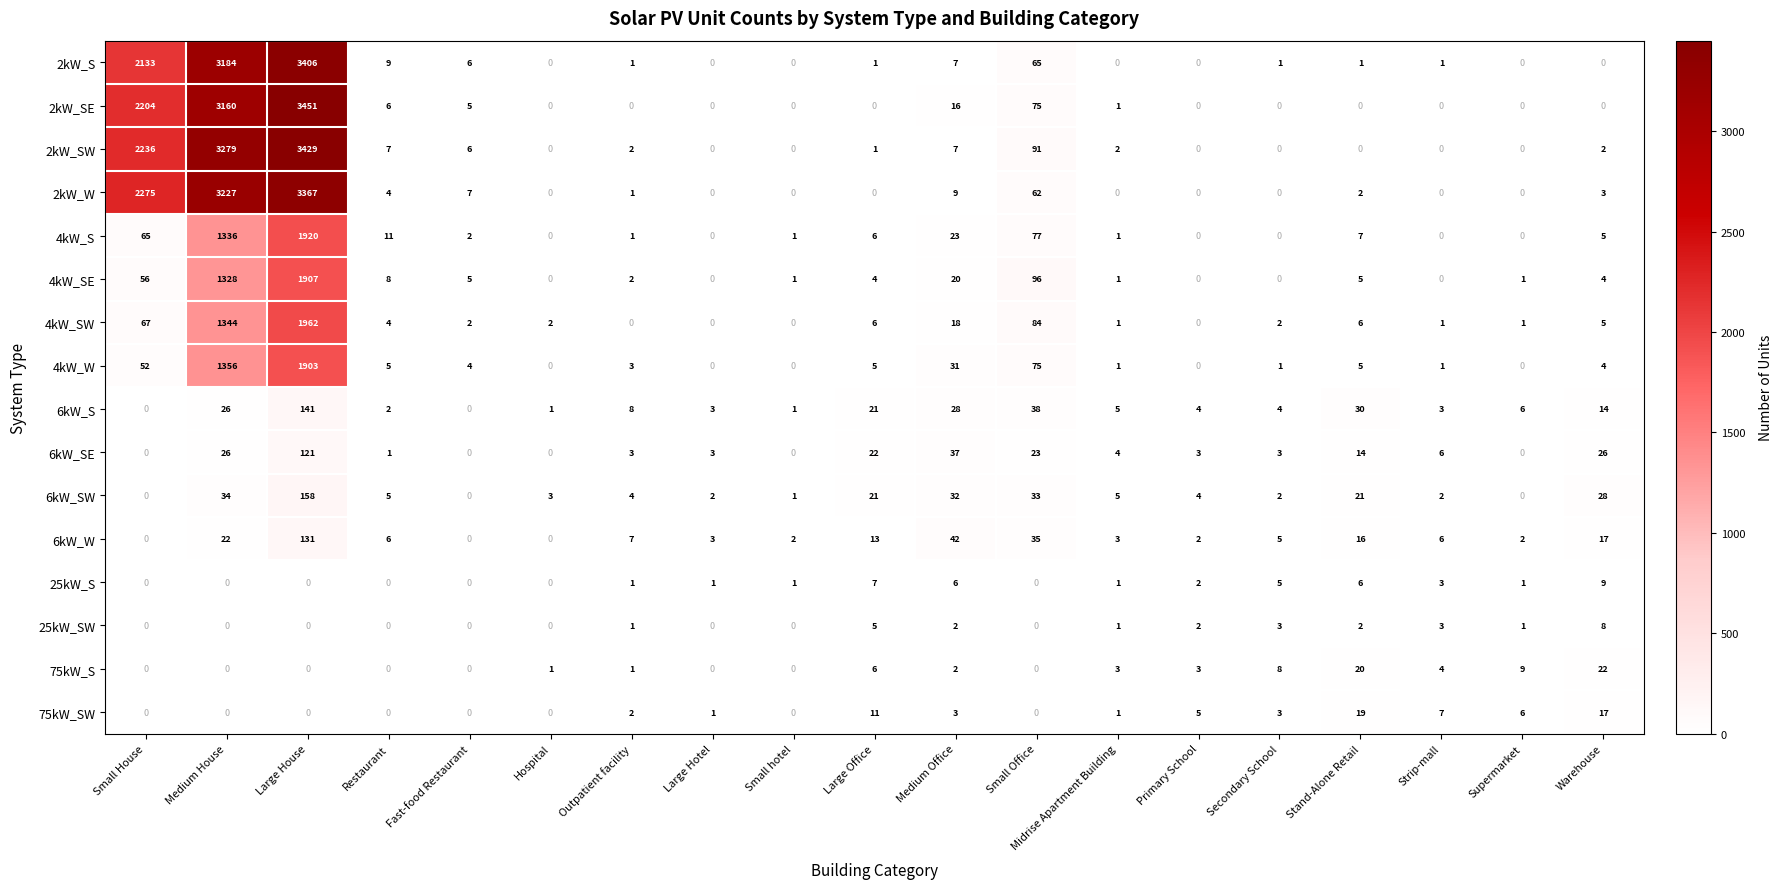

At which category is the sum across all series the highest?

Large House